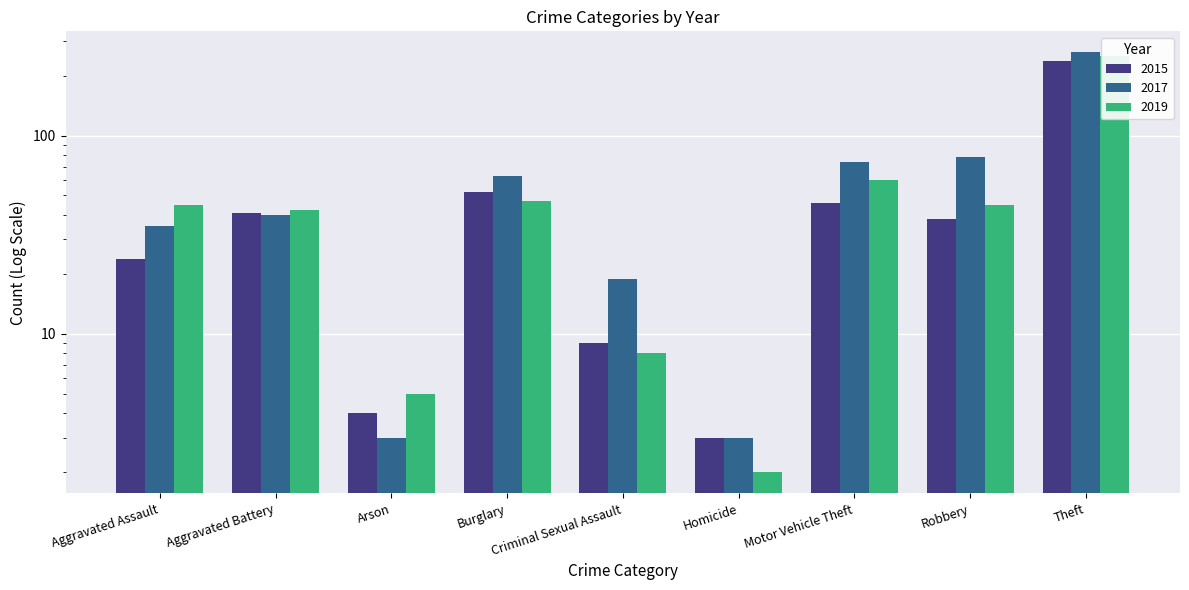

Reading left to right, list all the values displayed in this chart.

2015: Aggravated Assault=24	Aggravated Battery=41	Arson=4	Burglary=52	Criminal Sexual Assault=9	Homicide=3	Motor Vehicle Theft=46	Robbery=38	Theft=239
2017: Aggravated Assault=35	Aggravated Battery=40	Arson=3	Burglary=63	Criminal Sexual Assault=19	Homicide=3	Motor Vehicle Theft=74	Robbery=78	Theft=264
2019: Aggravated Assault=45	Aggravated Battery=42	Arson=5	Burglary=47	Criminal Sexual Assault=8	Homicide=2	Motor Vehicle Theft=60	Robbery=45	Theft=252